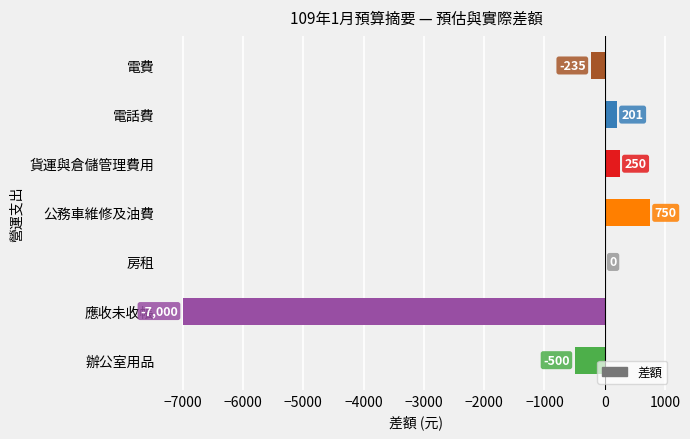

What is the greatest value displayed?

750